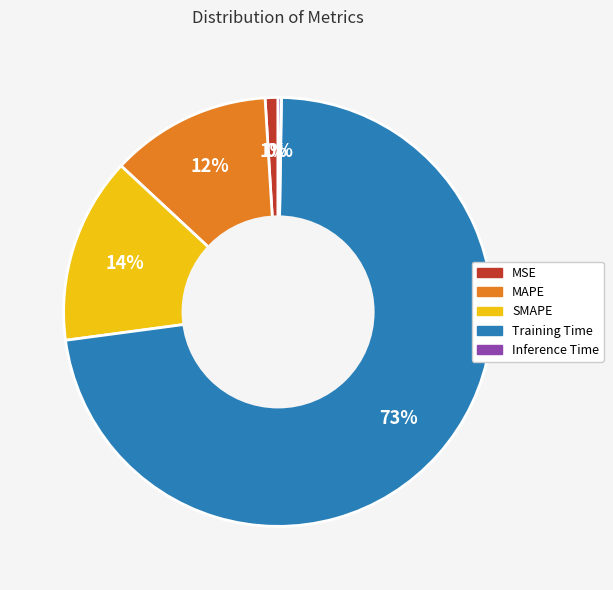

To the nearest percent, what is the average slice percentage?

20%